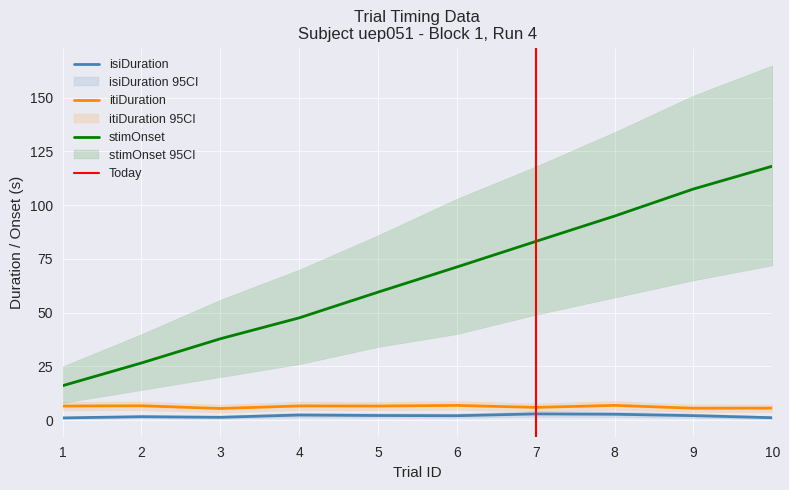

How many lines are shown in the chart?

3